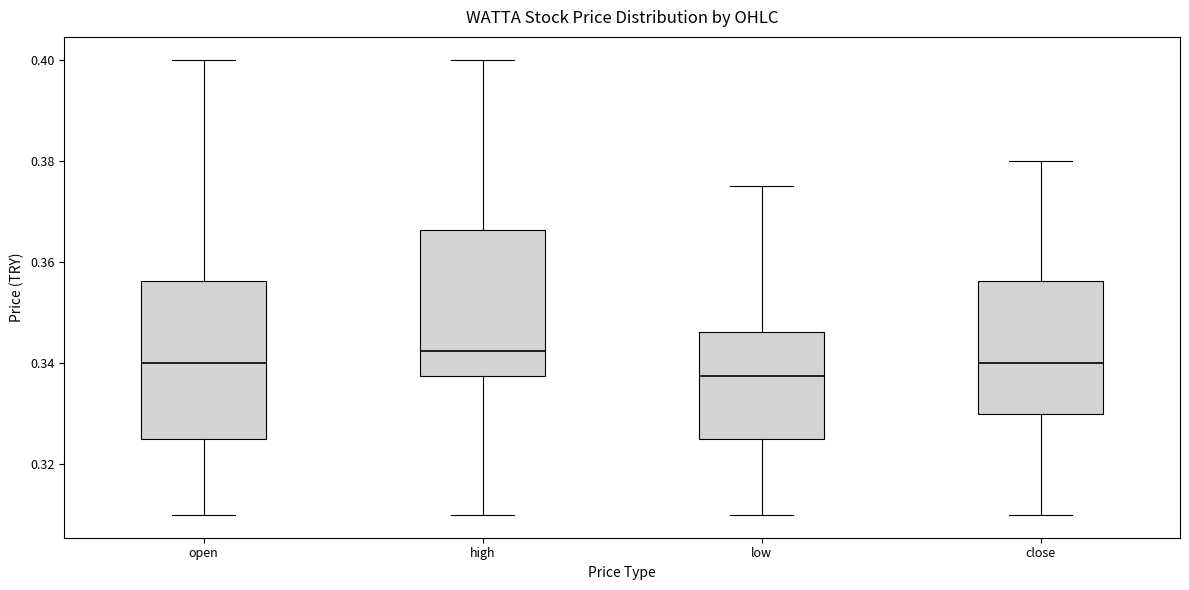

Which box is the tallest, from its lower edge to its upper edge?

open